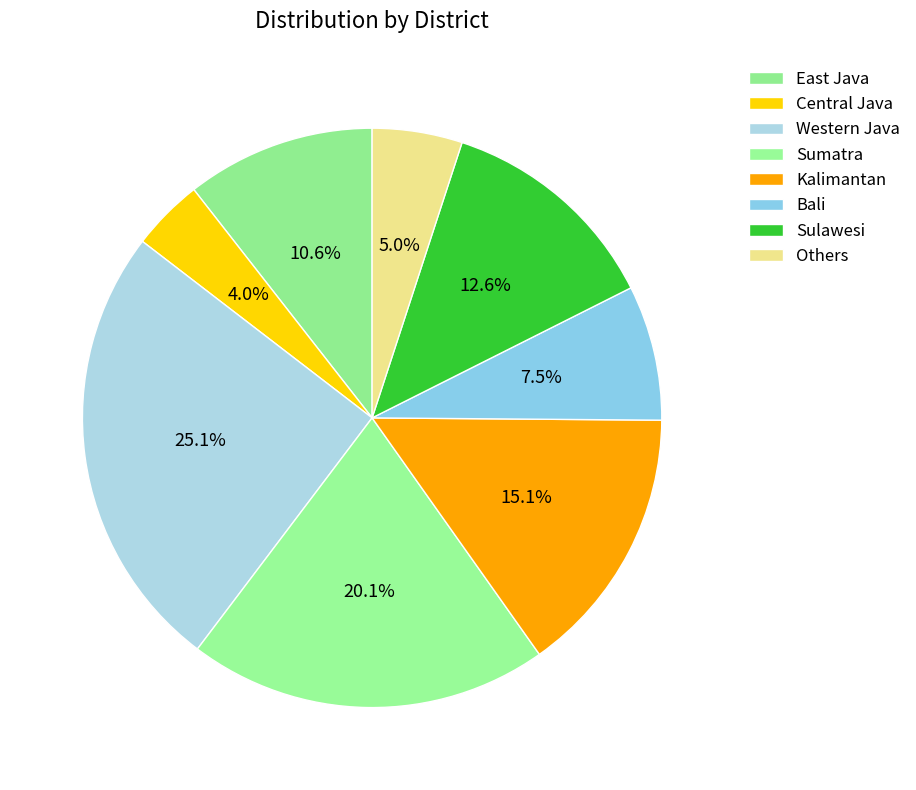

Count the number of slices in the pie.

8